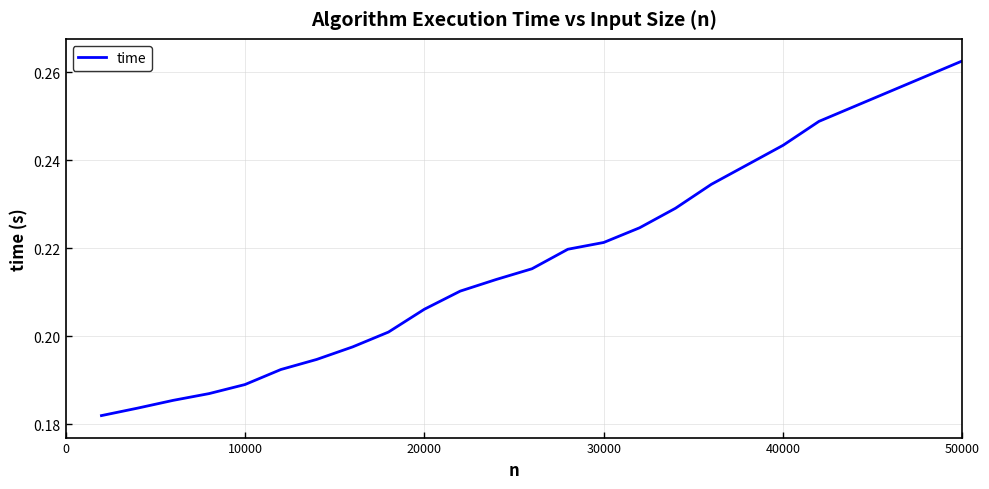

How many categories are shown in the chart?

25